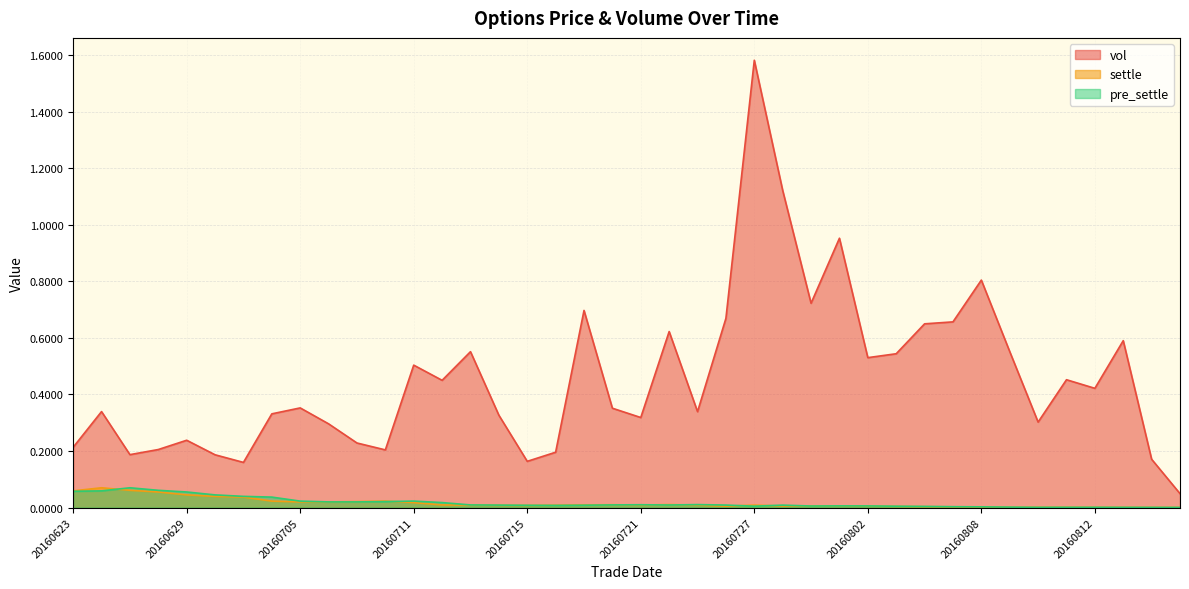

What is the difference between the highest and lowest values at 20160627?

0.1